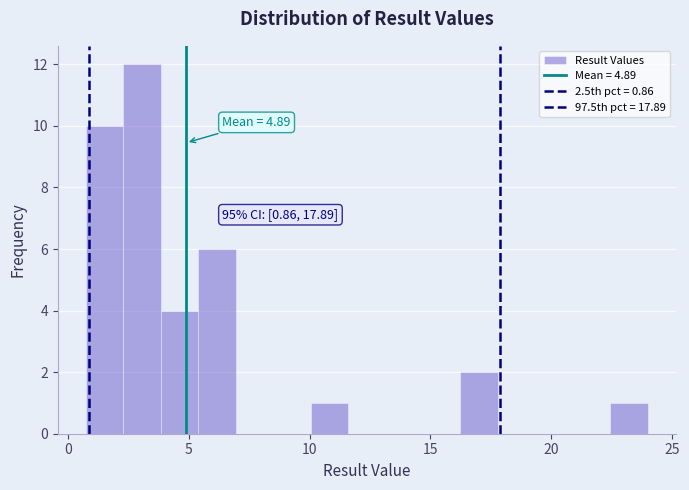

Read against the x-axis, roughly where is the centre of the tallest bar?

3.0